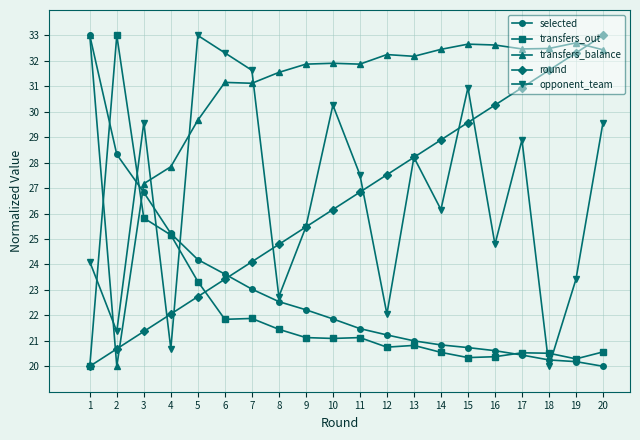

True or false: round has a value of 20.0 at 1.

True